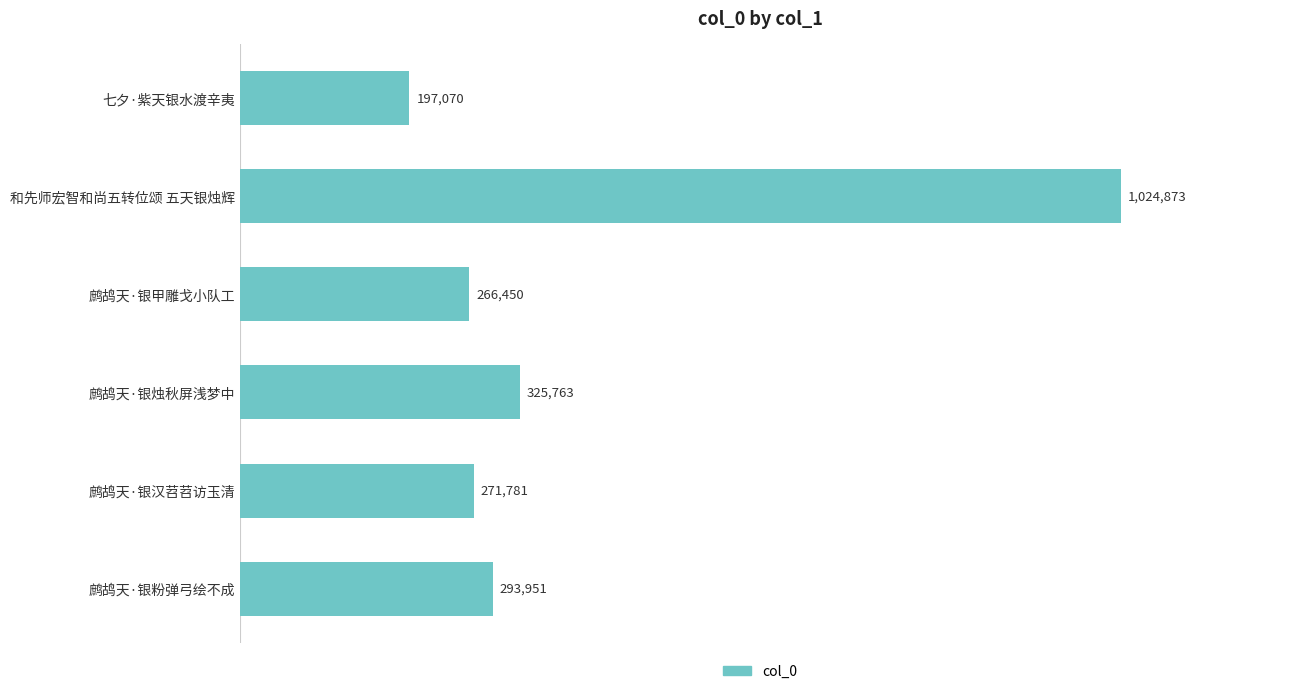

Does the chart contain any negative values?

No